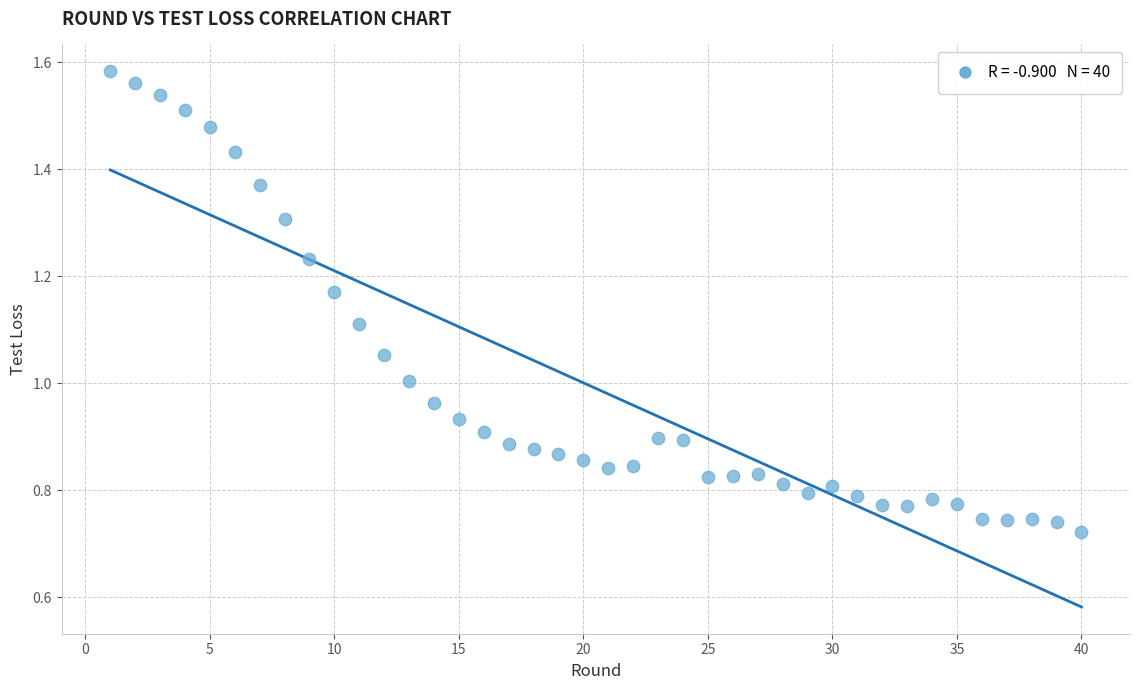

What is the range of X values (max minus min)?

39.0